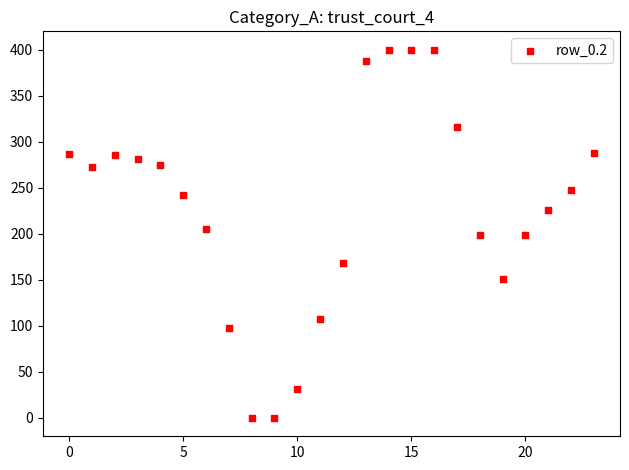

What is the range of Y values (max minus min)?

400.0